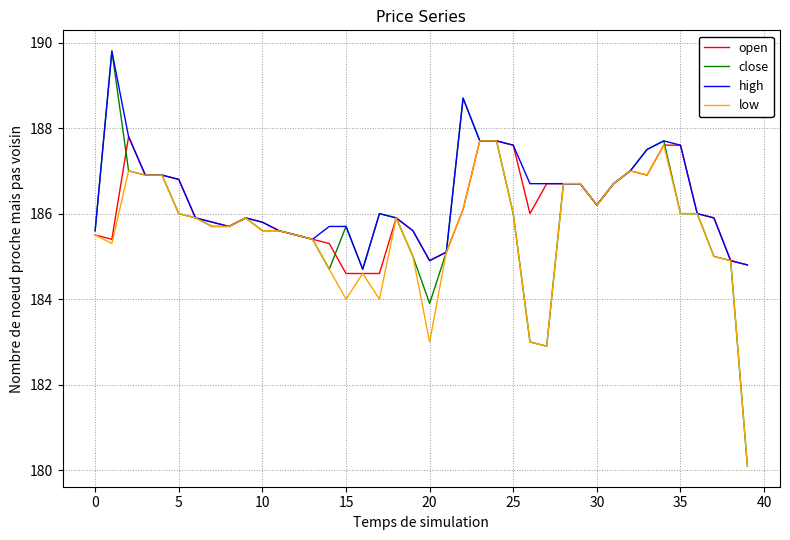

What is the greatest value displayed?

189.8